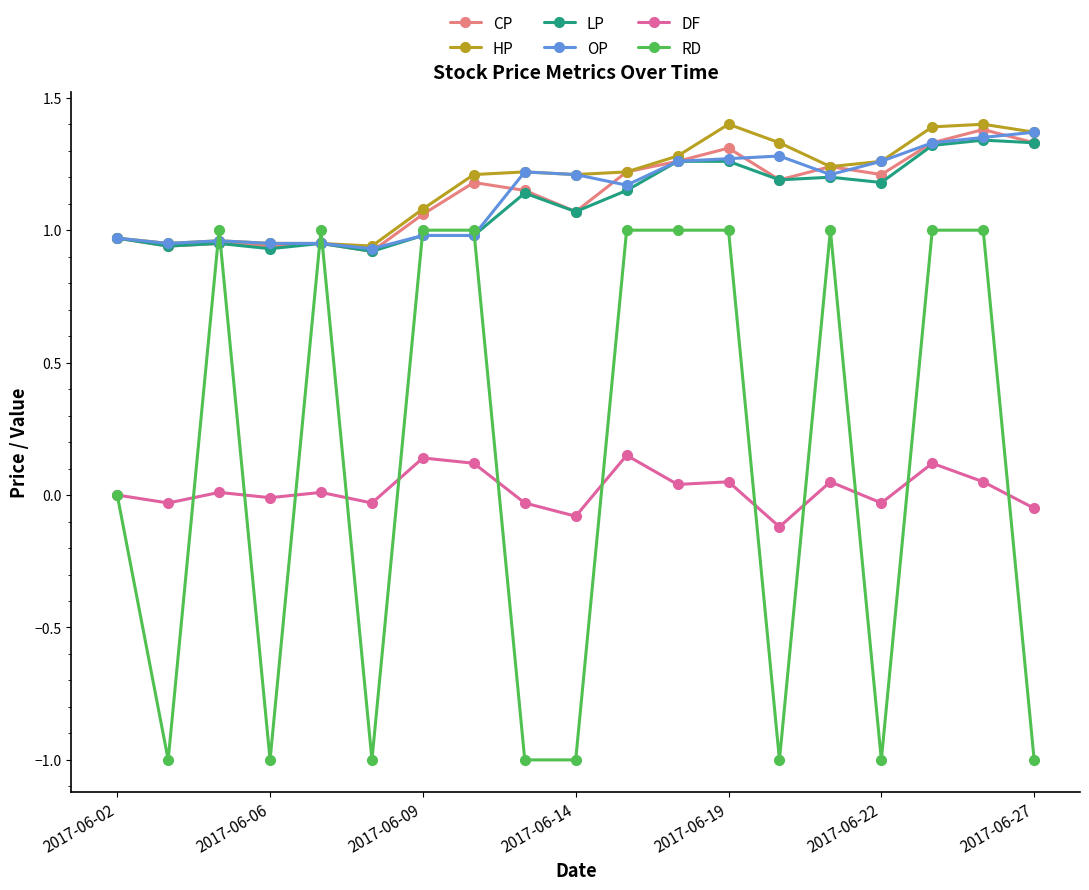

Which series has the widest spread of values?

RD